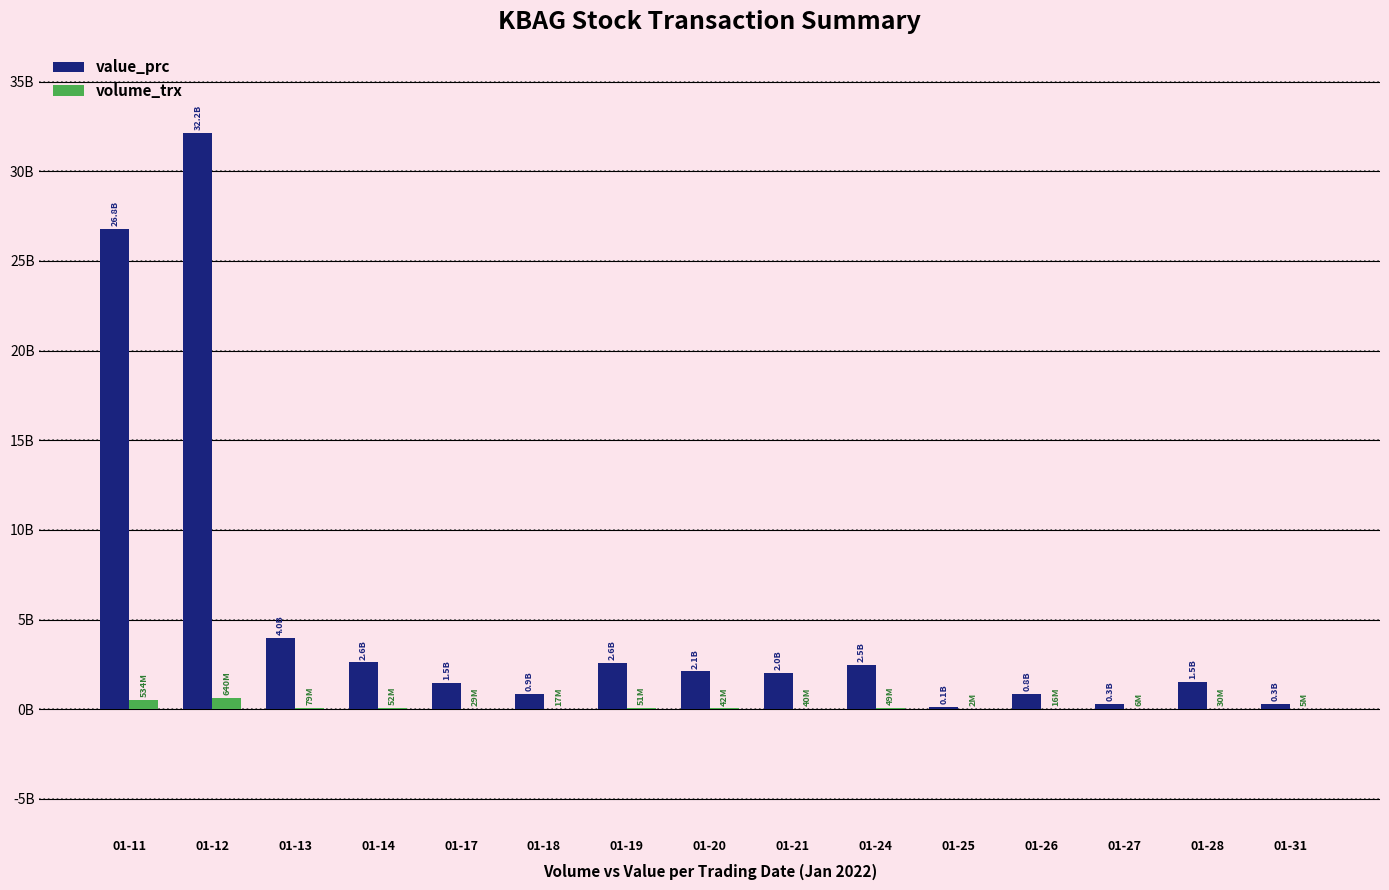

What are all the series names shown in the legend?

value_prc, volume_trx